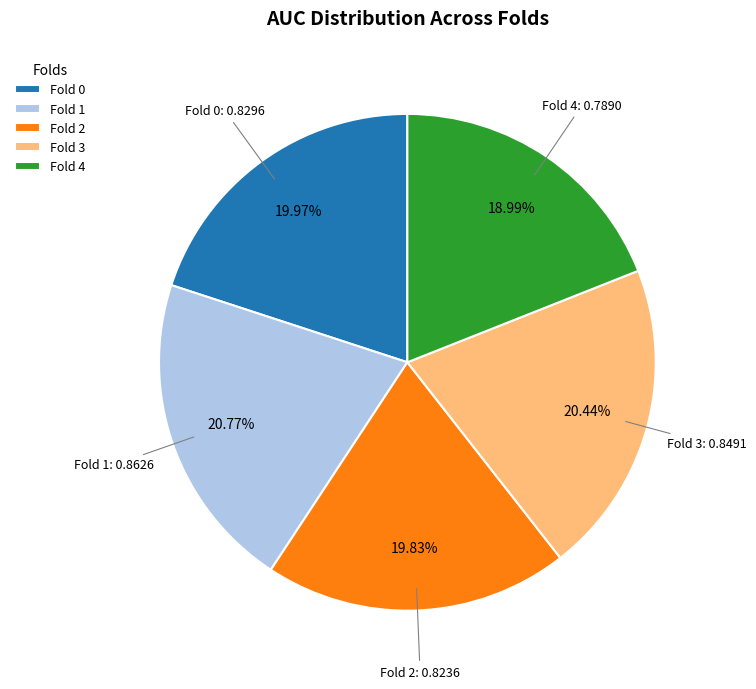

Do Fold 2 and Fold 0 together represent more than half of the pie?

No